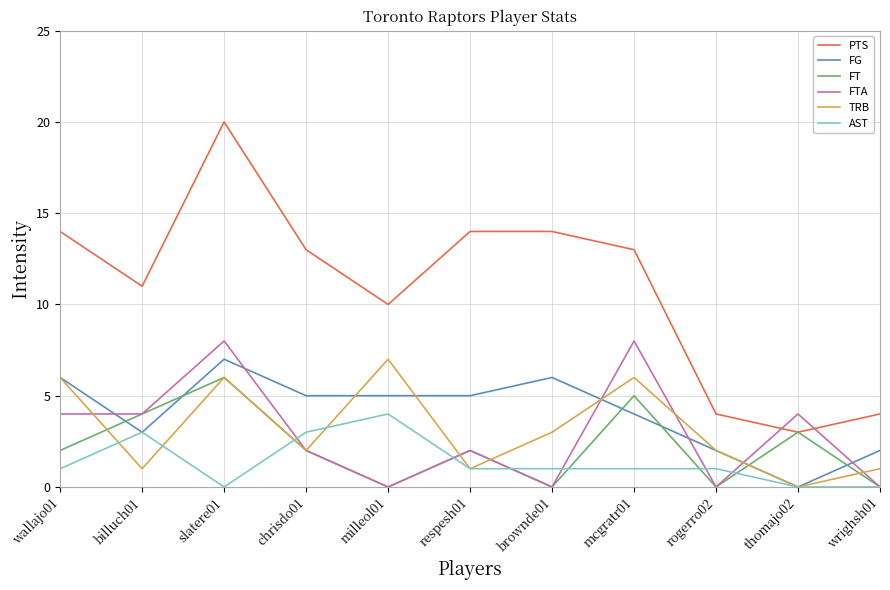

True or false: PTS and FG cross at least once.

False